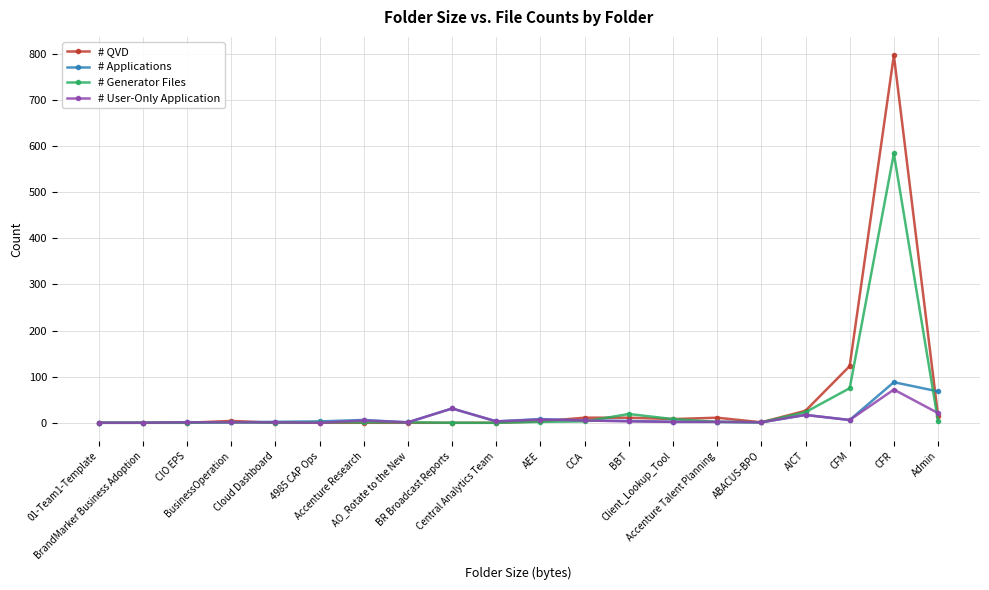

Count the number of data series in this chart.

4